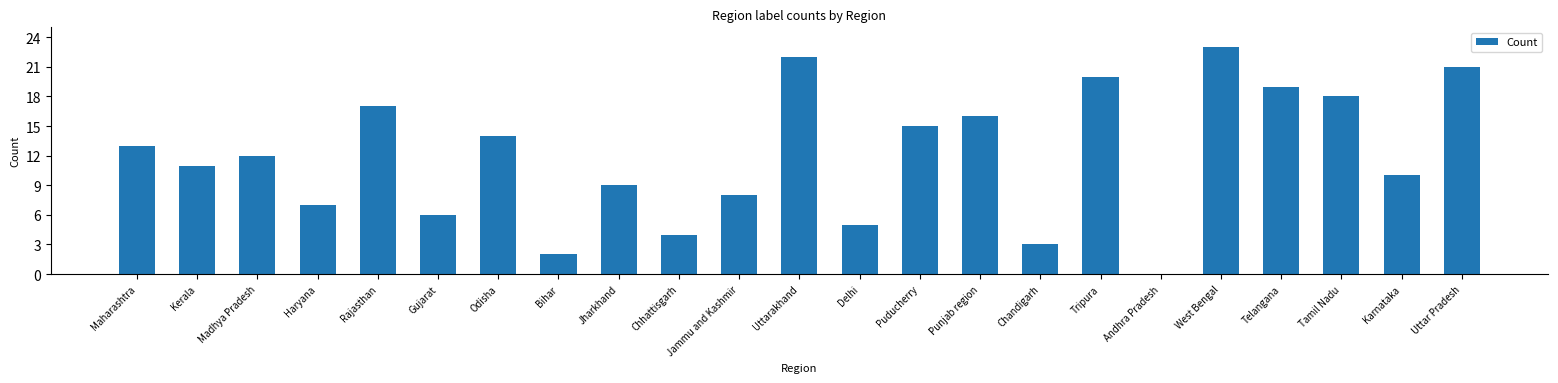

What is the sum of the values at Madhya Pradesh and Uttar Pradesh?

33